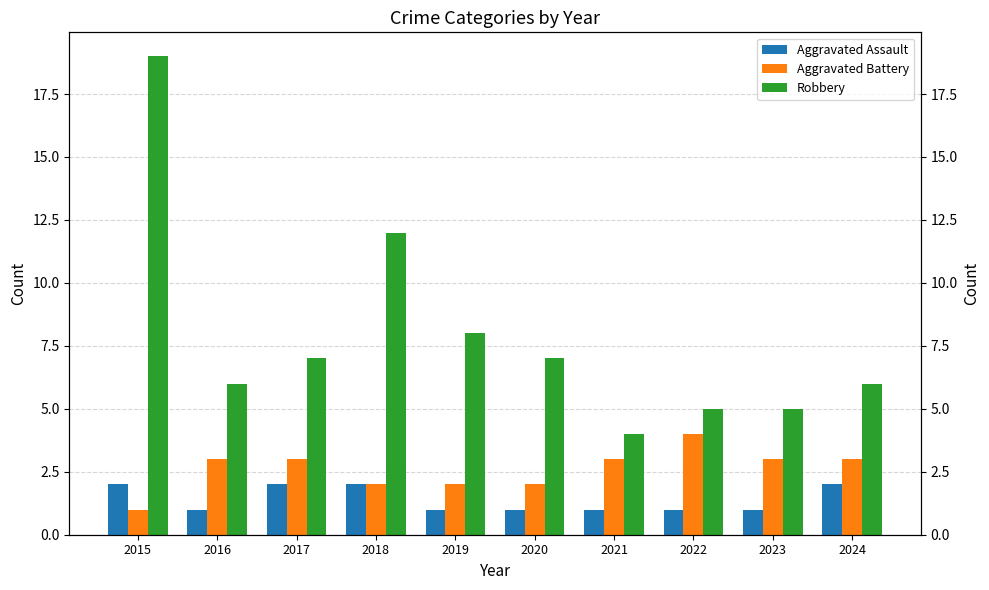

What is the total value across all series at 2015?

22